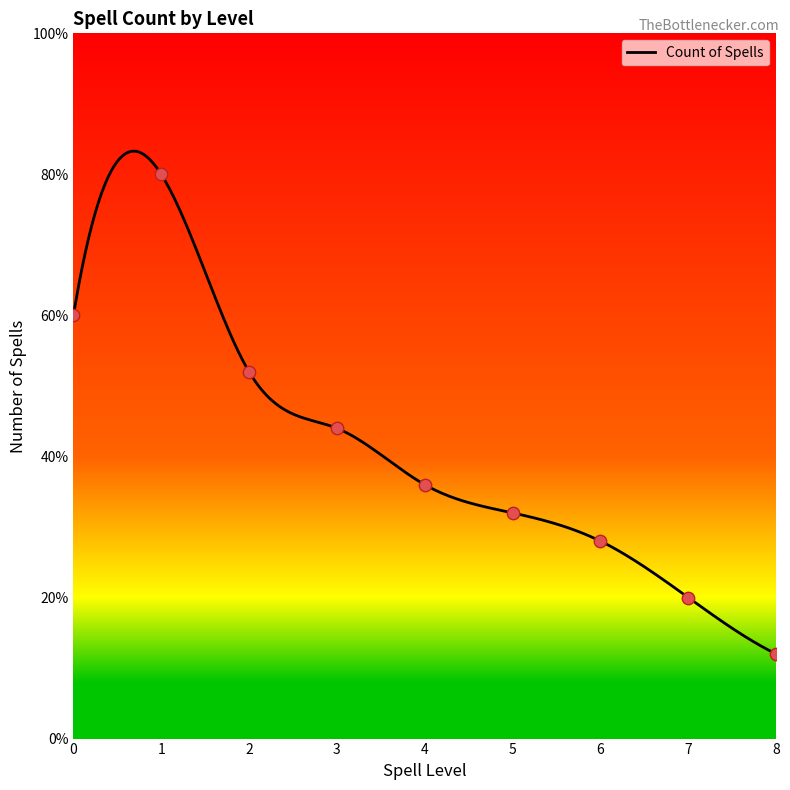

Which has a higher value, 8 or 3?

3